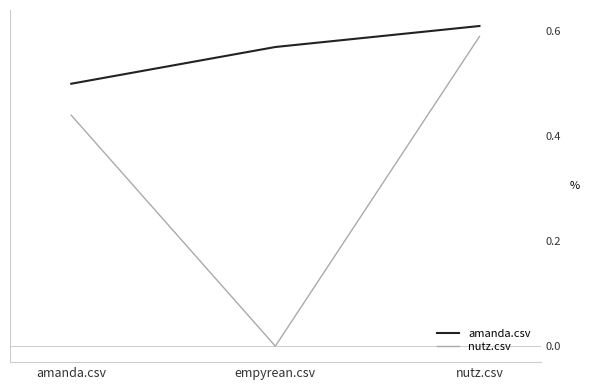

At which category does the chart reach its minimum across all series?

empyrean.csv